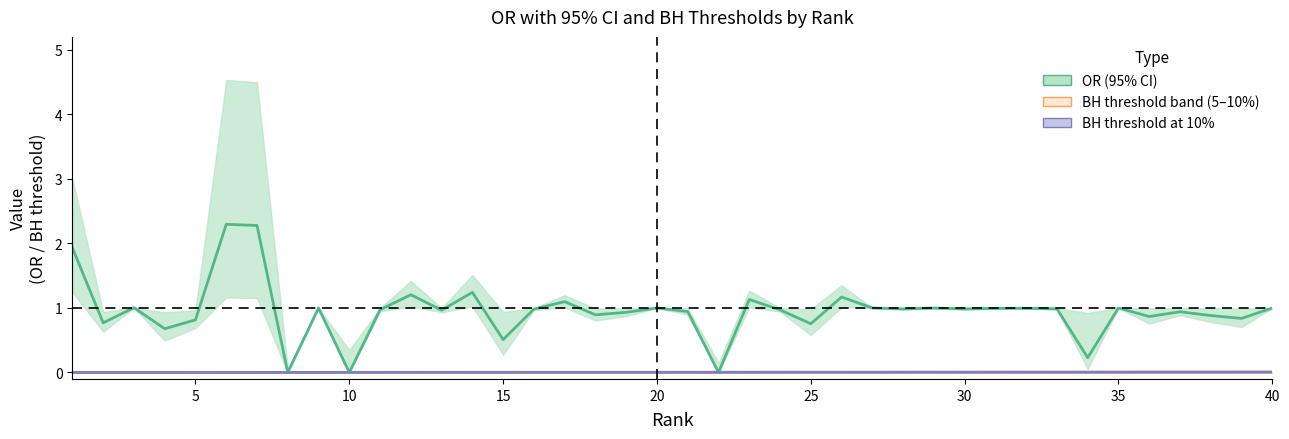

Which has a higher value, 30 or 39?

30